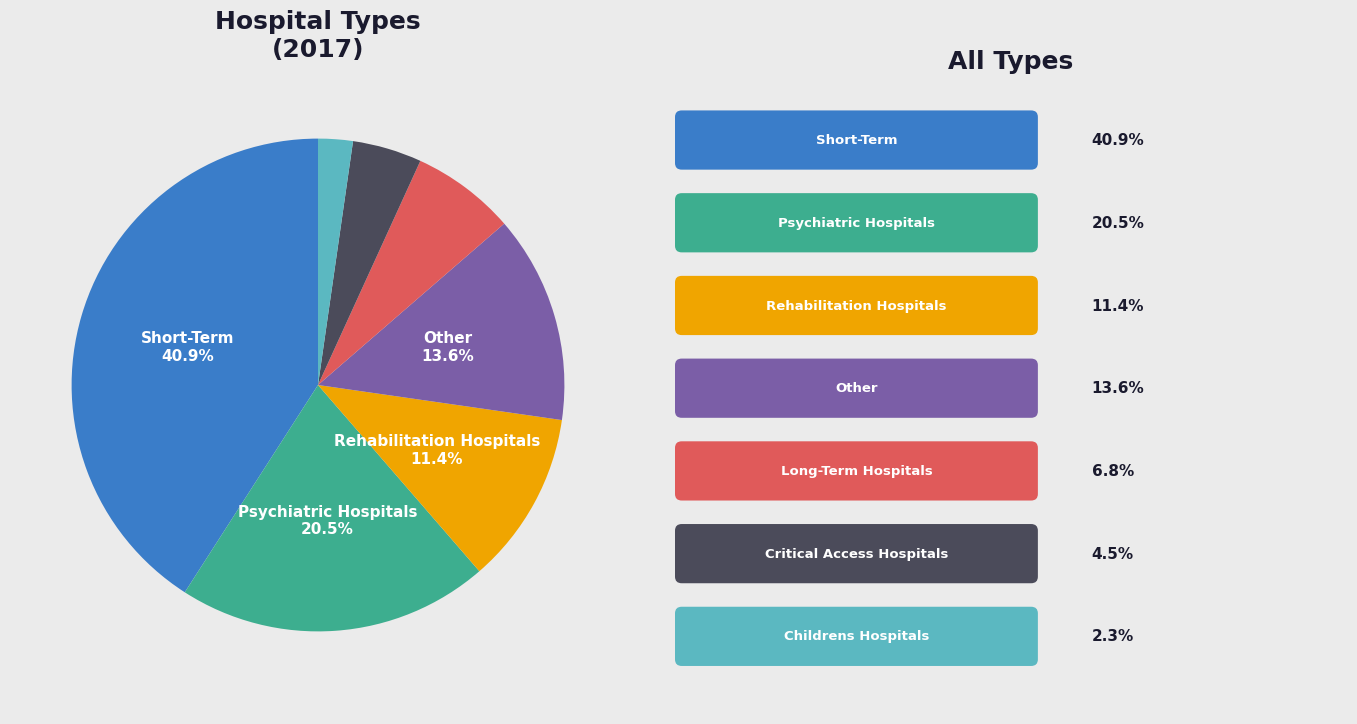

How many slices are in this pie chart?

7